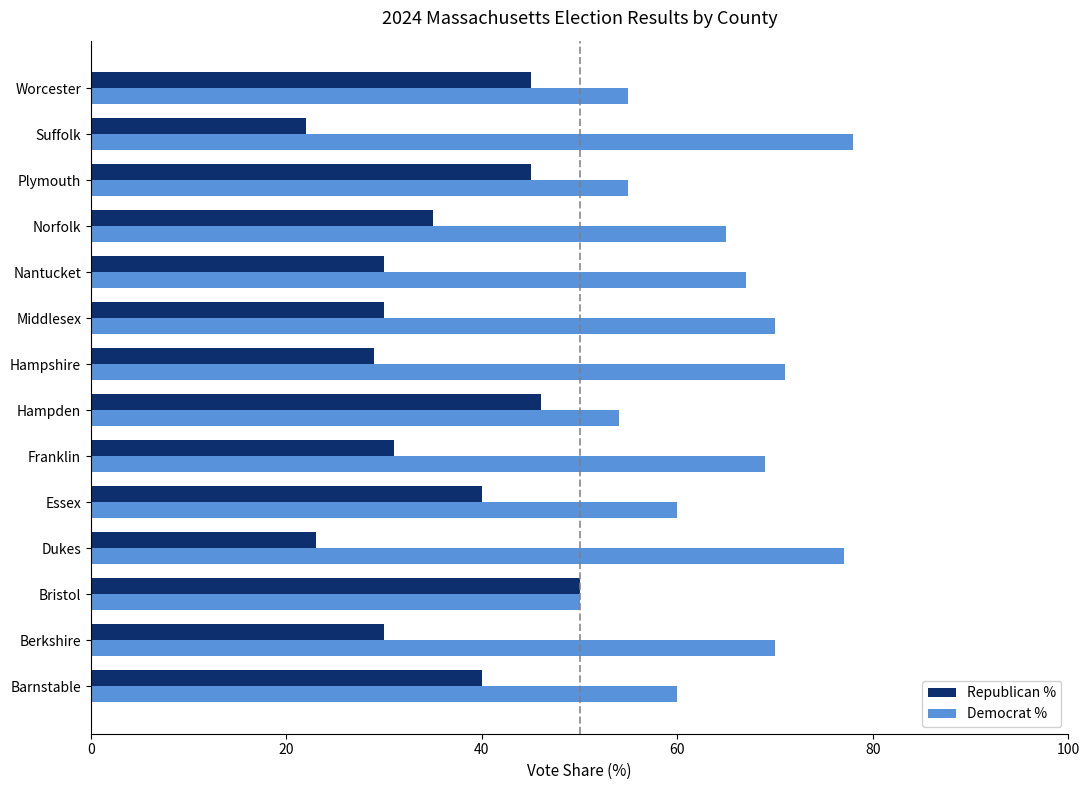

What is the difference between the Republican % values at Middlesex and Suffolk?

8